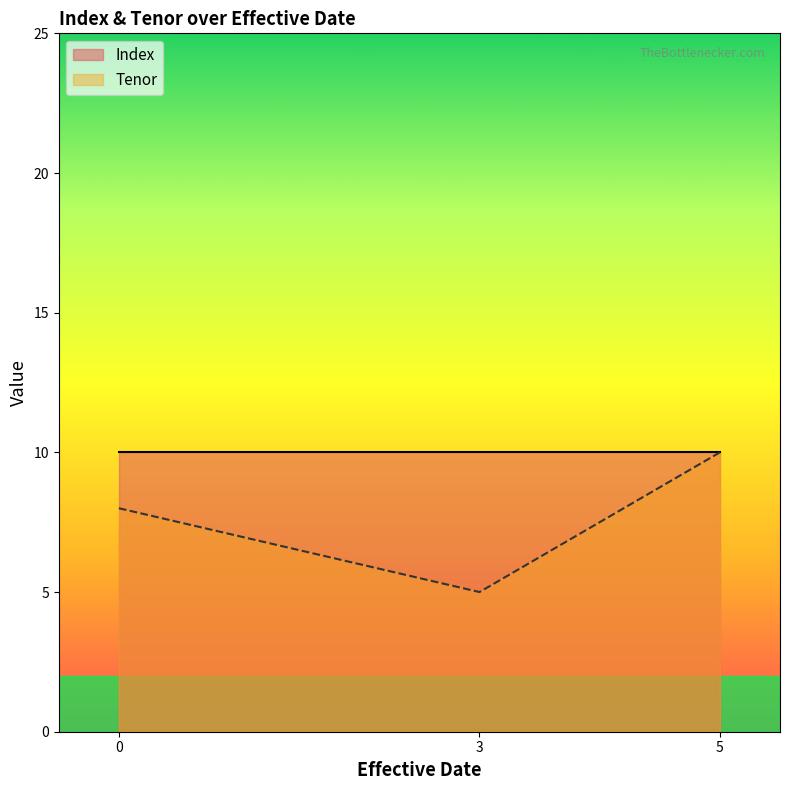

What is the smallest value displayed?

5